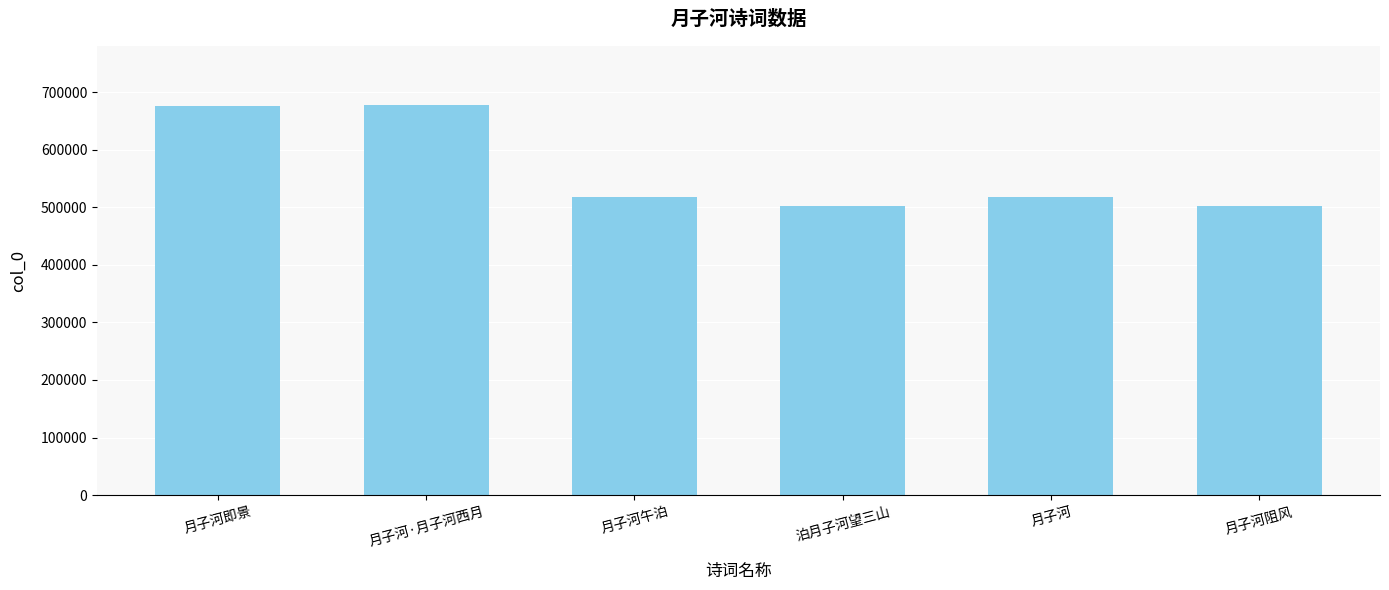

What is the value of the 1st bar from the left?

676115